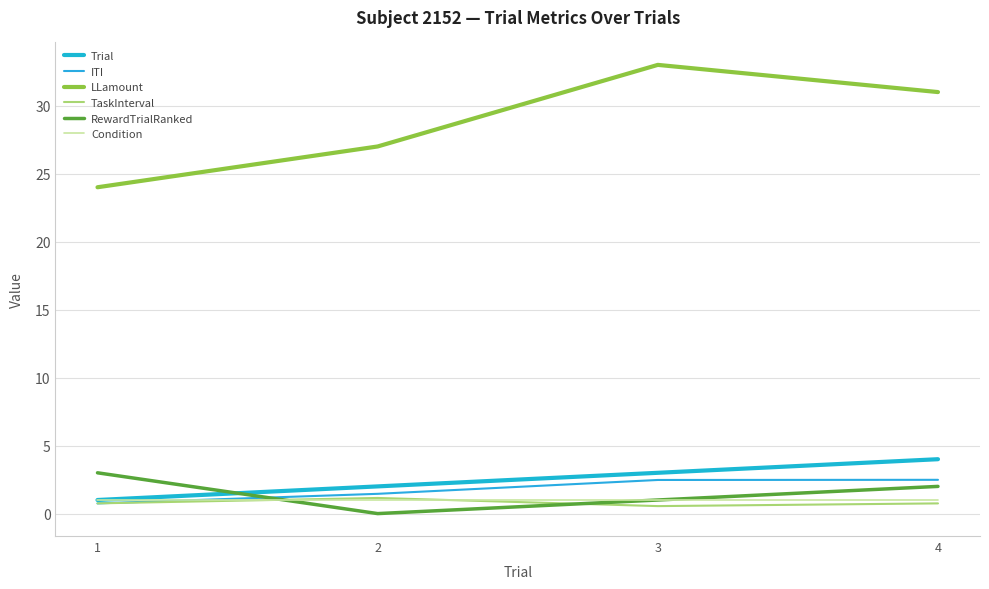

Does the chart have visible grid lines?

Yes